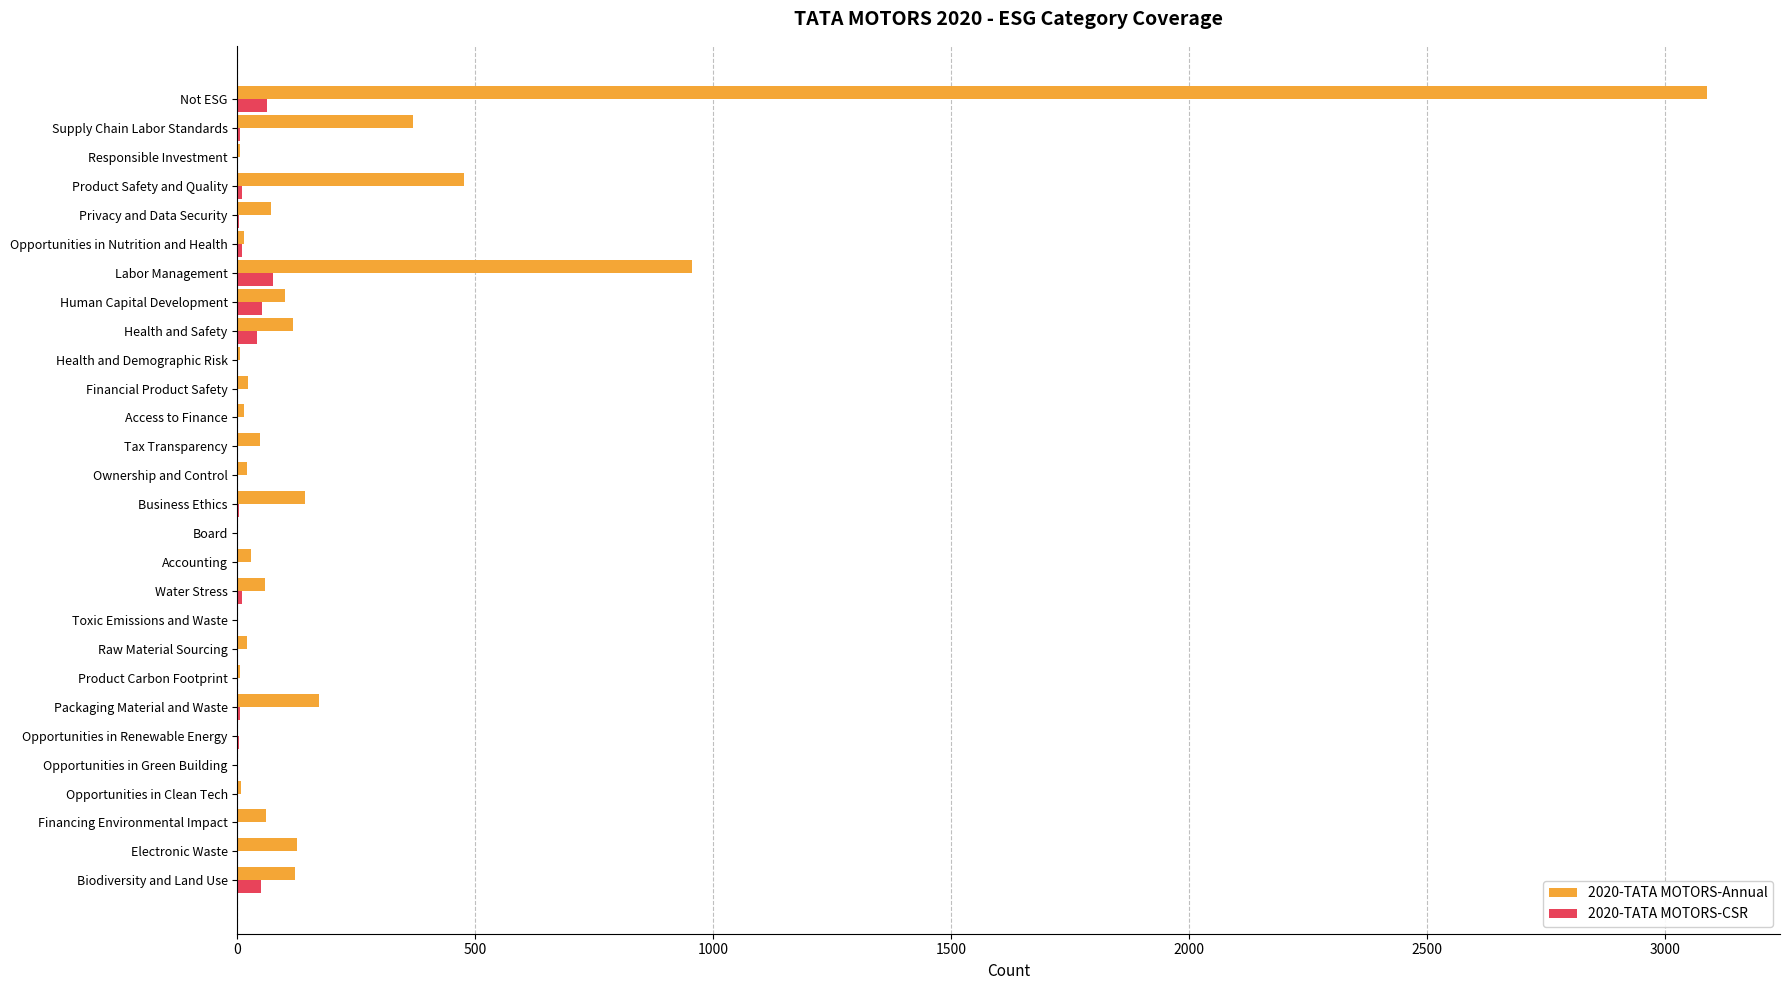

How many data points does each series have?

28